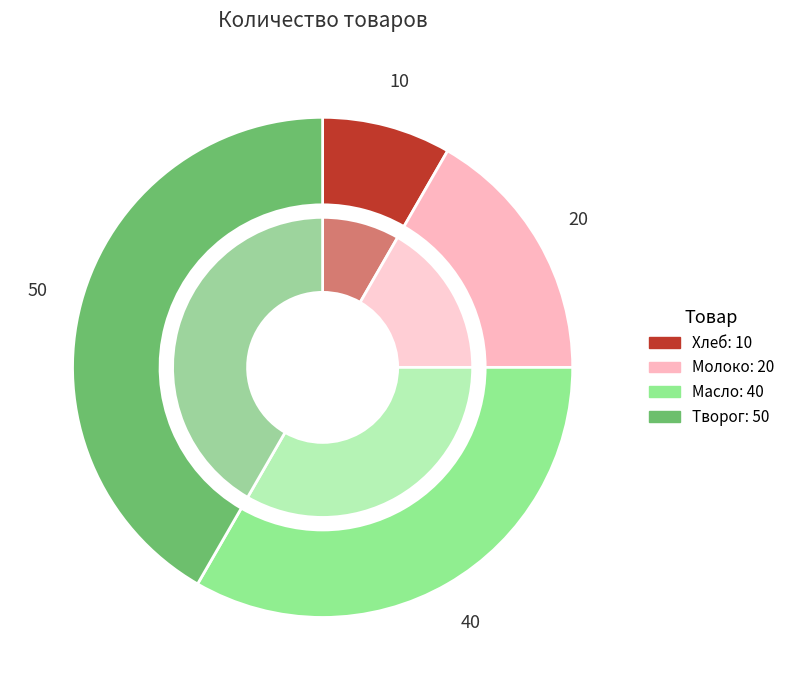

What is the largest slice in the pie chart?

Творог